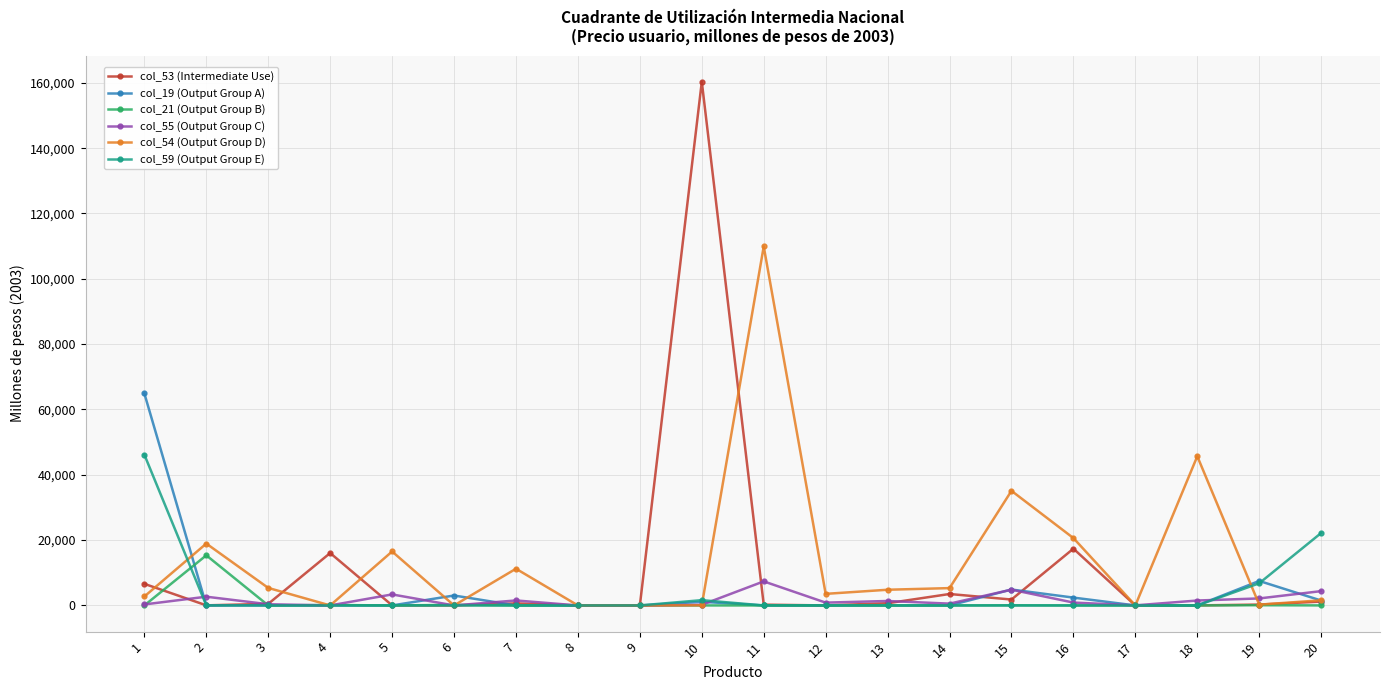

What is the total value across all series at 20?

30838.1